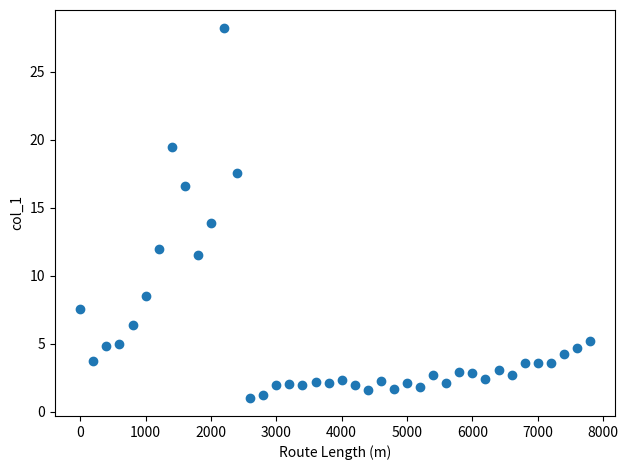

What is the range of X values (max minus min)?

7800.0